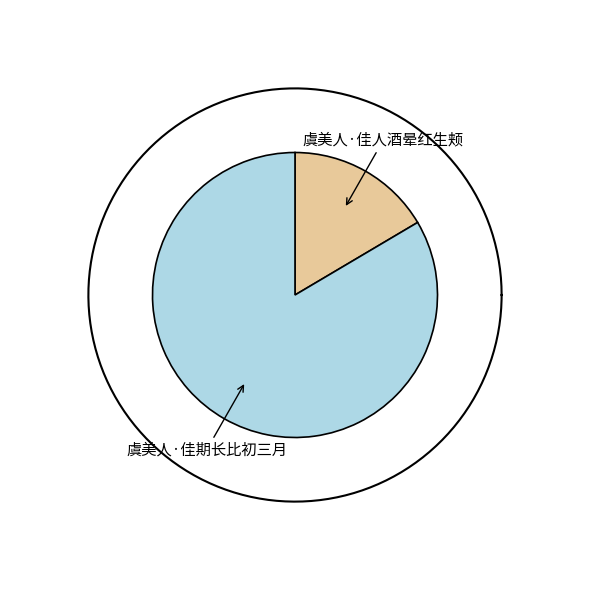

What is the majority slice?

虞美人·佳期长比初三月